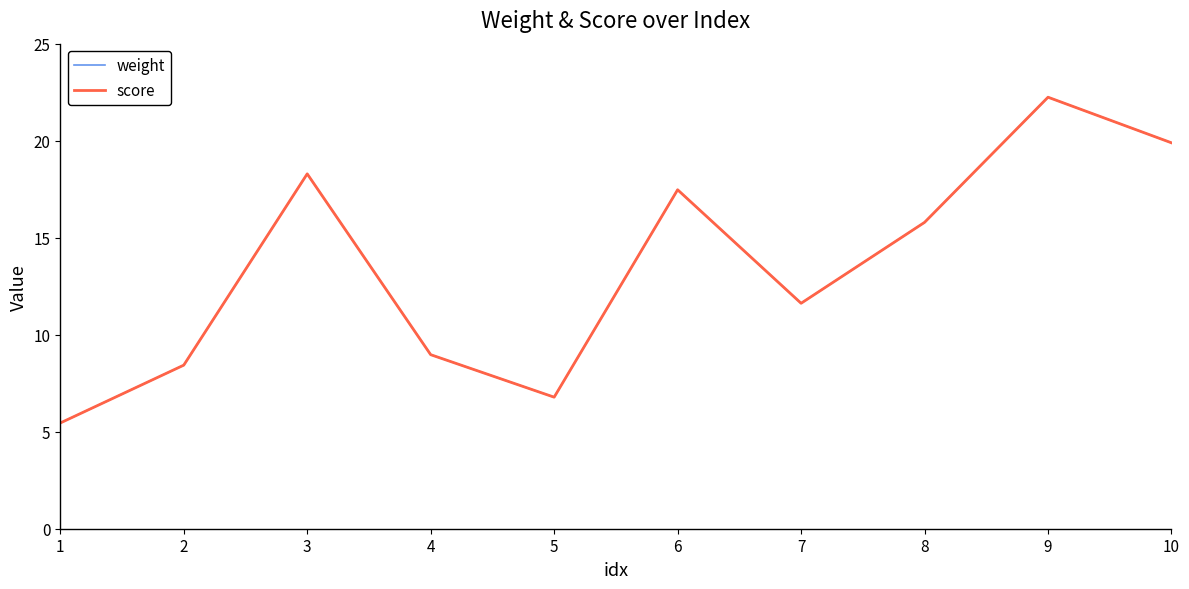

Which label corresponds to the largest value in the chart?

9